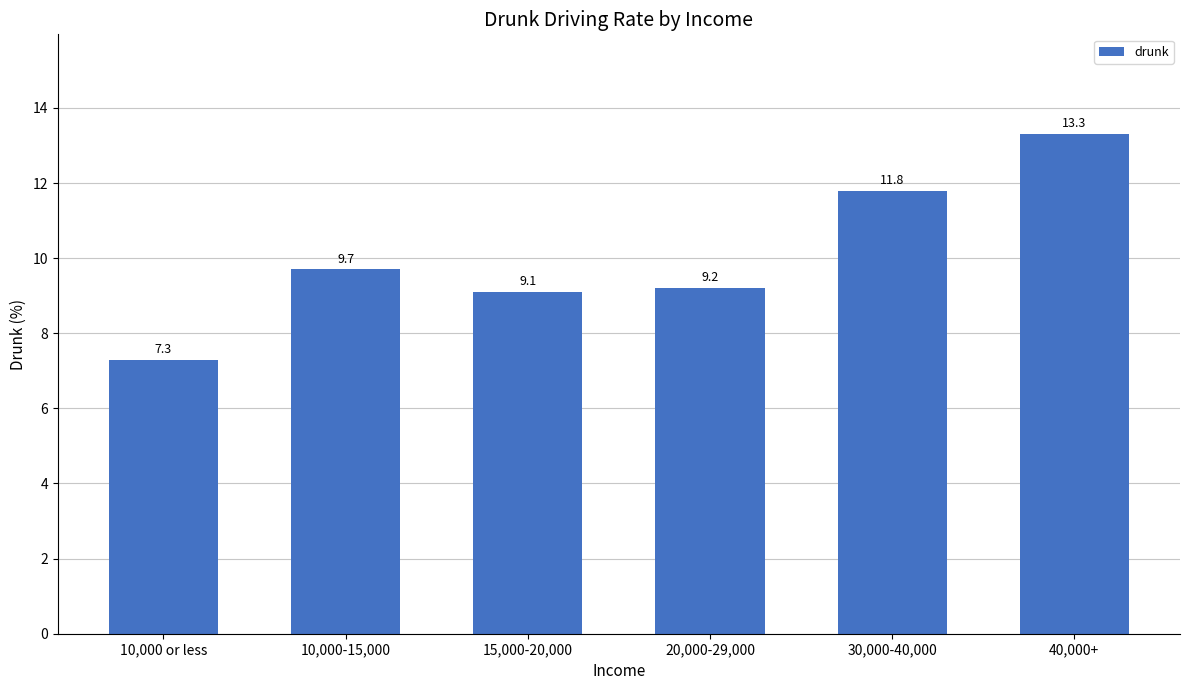

How many data points are less than 9?

1